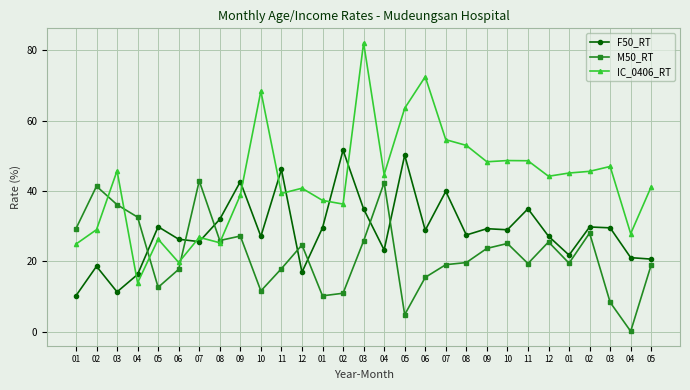

Between 04 and 05, which series saw the biggest shift?

IC_0406_RT